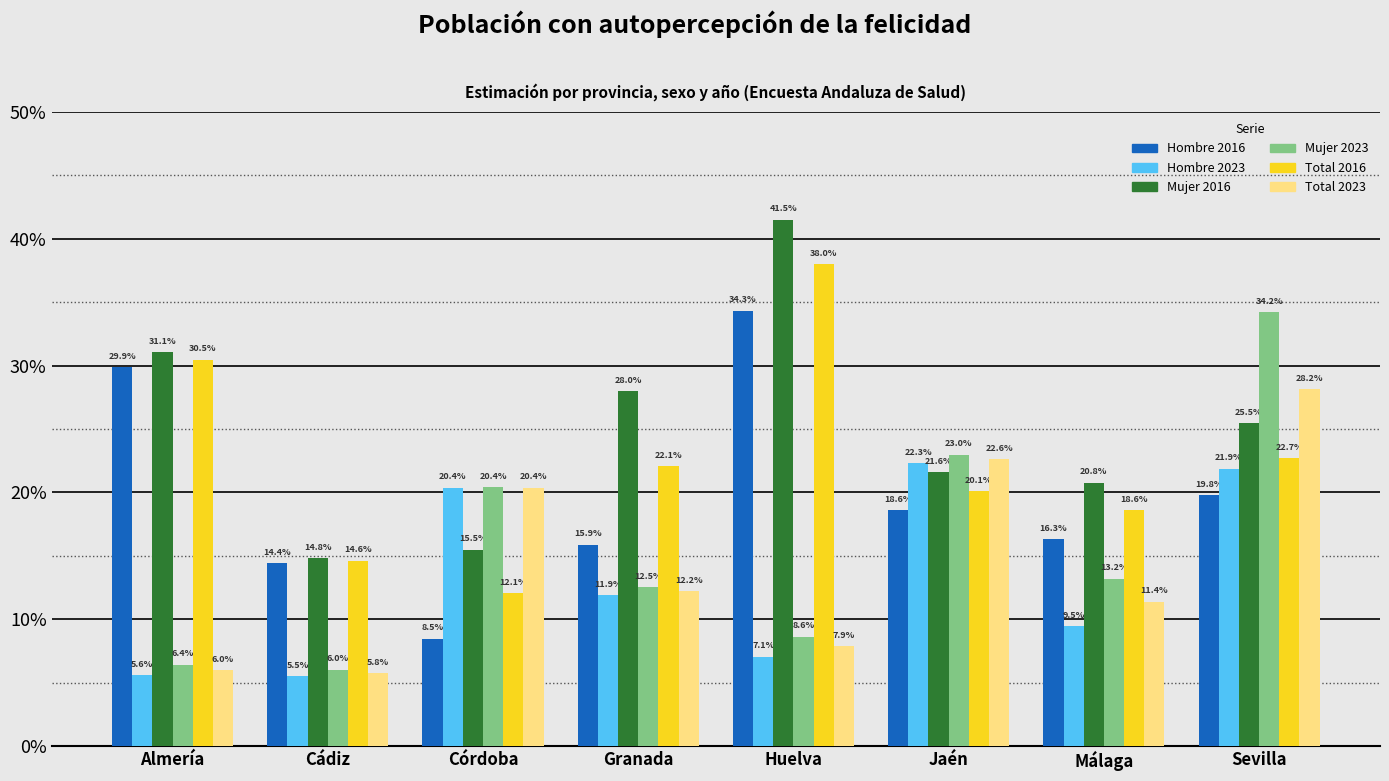

What is the value of the Mujer 2016 bar at the 7th from the left?

0.2